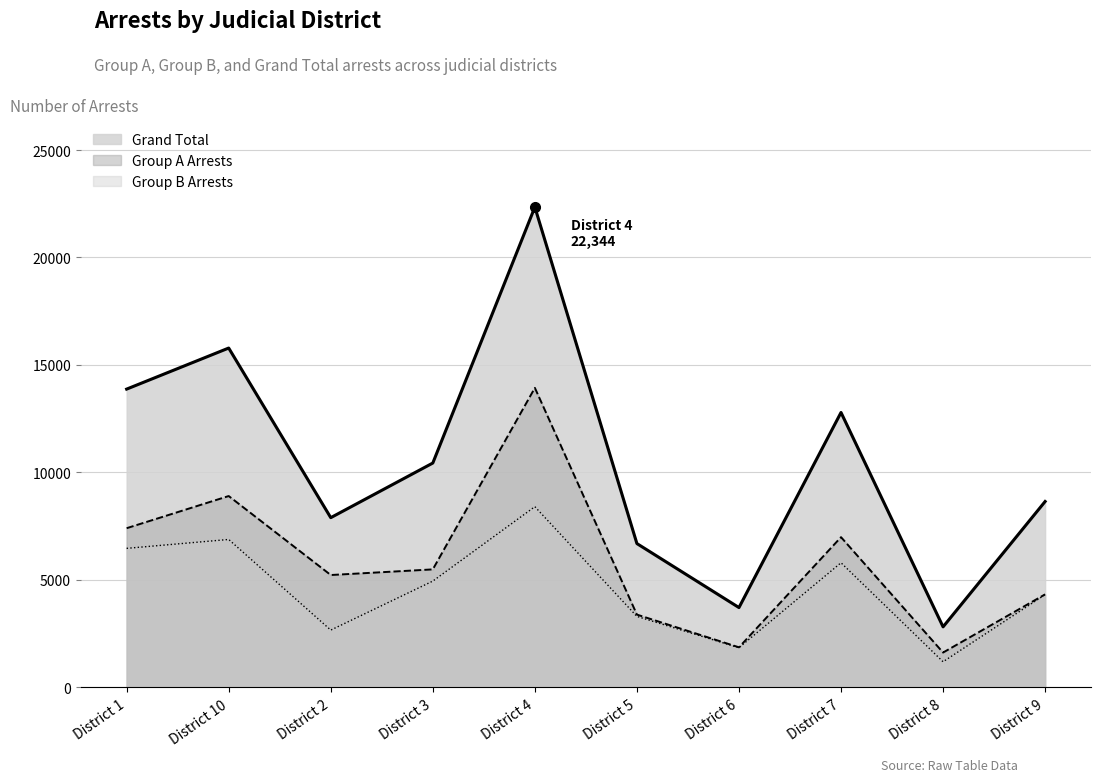

What is the difference between the Group A Arrests values at District 8 and District 6?

243